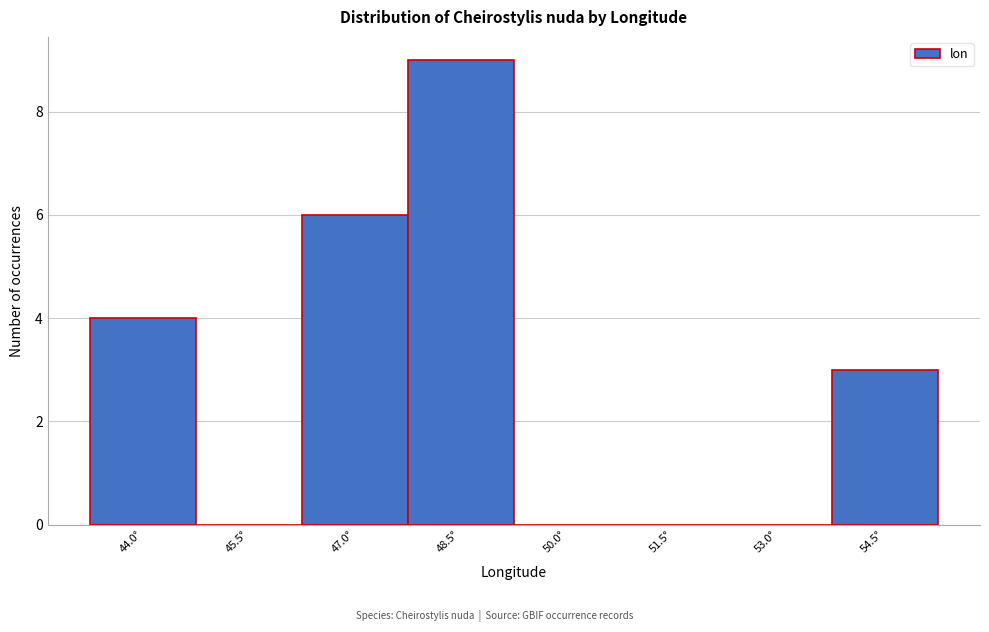

Reading left to right, what are all the values shown in this chart?

44.0°=4	45.5°=0	47.0°=6	48.5°=9	50.0°=0	51.5°=0	53.0°=0	54.5°=3